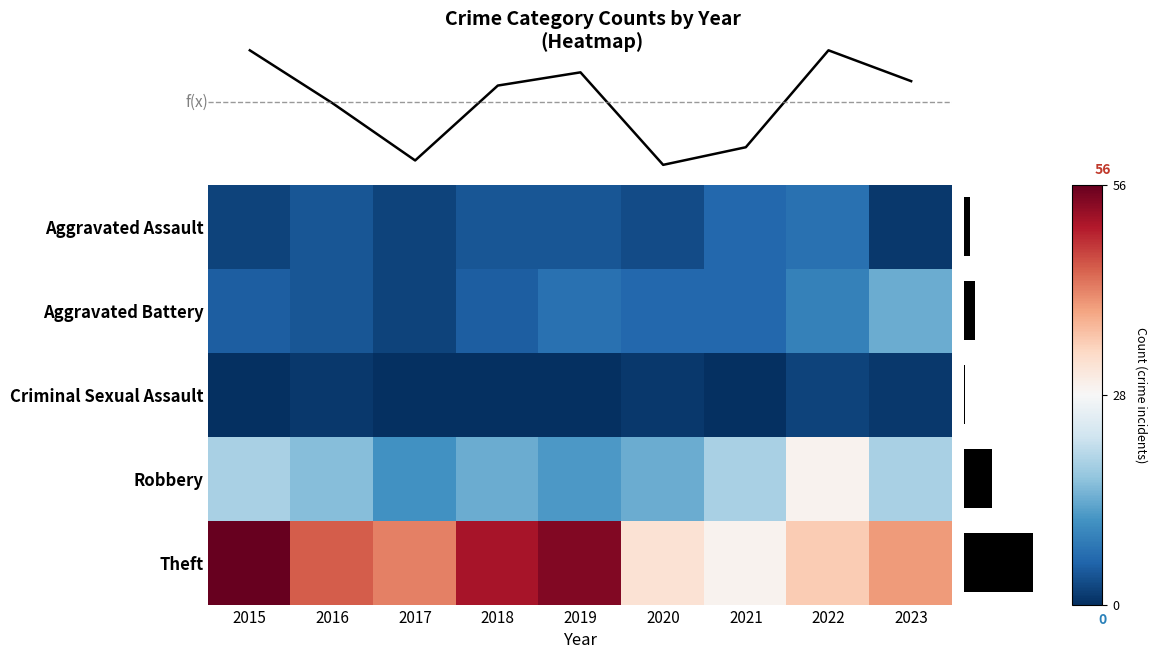

Count the number of data series in this chart.

5